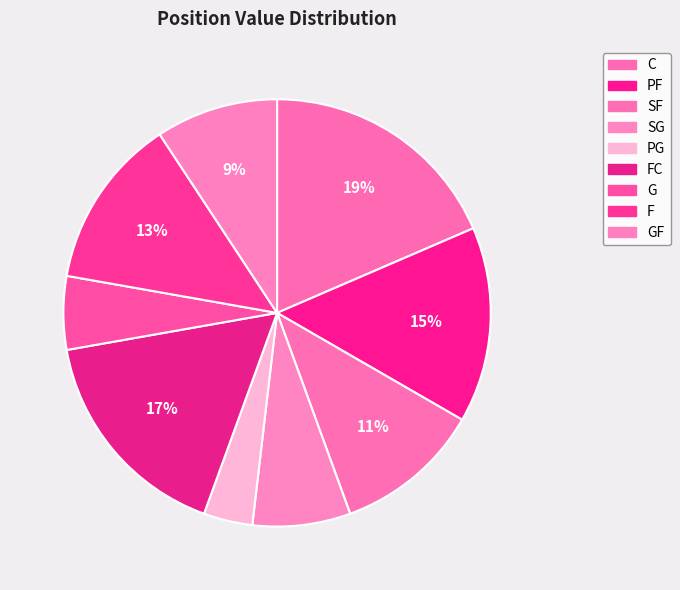

Count the number of slices in the pie.

9